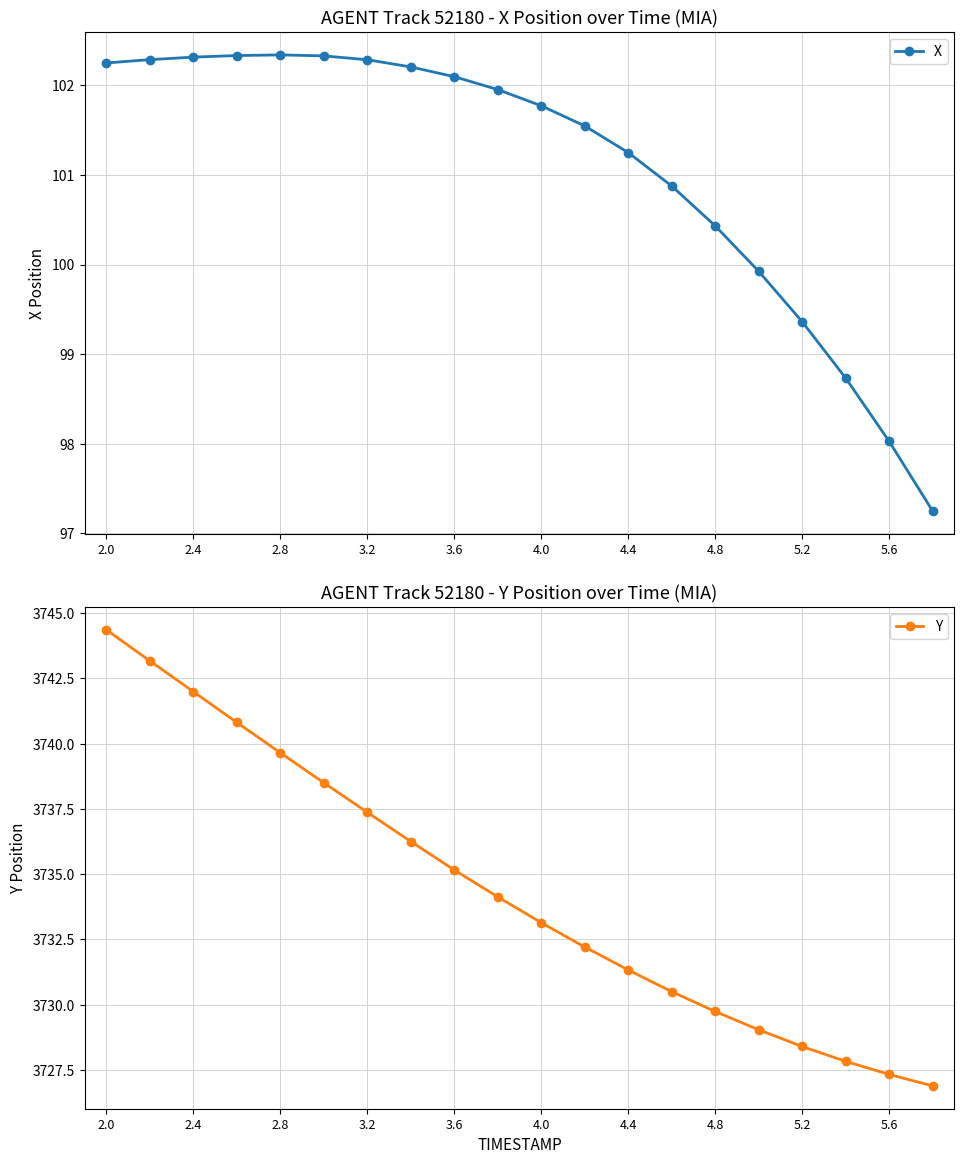

At which label does Y first exceed 3734?

2.0